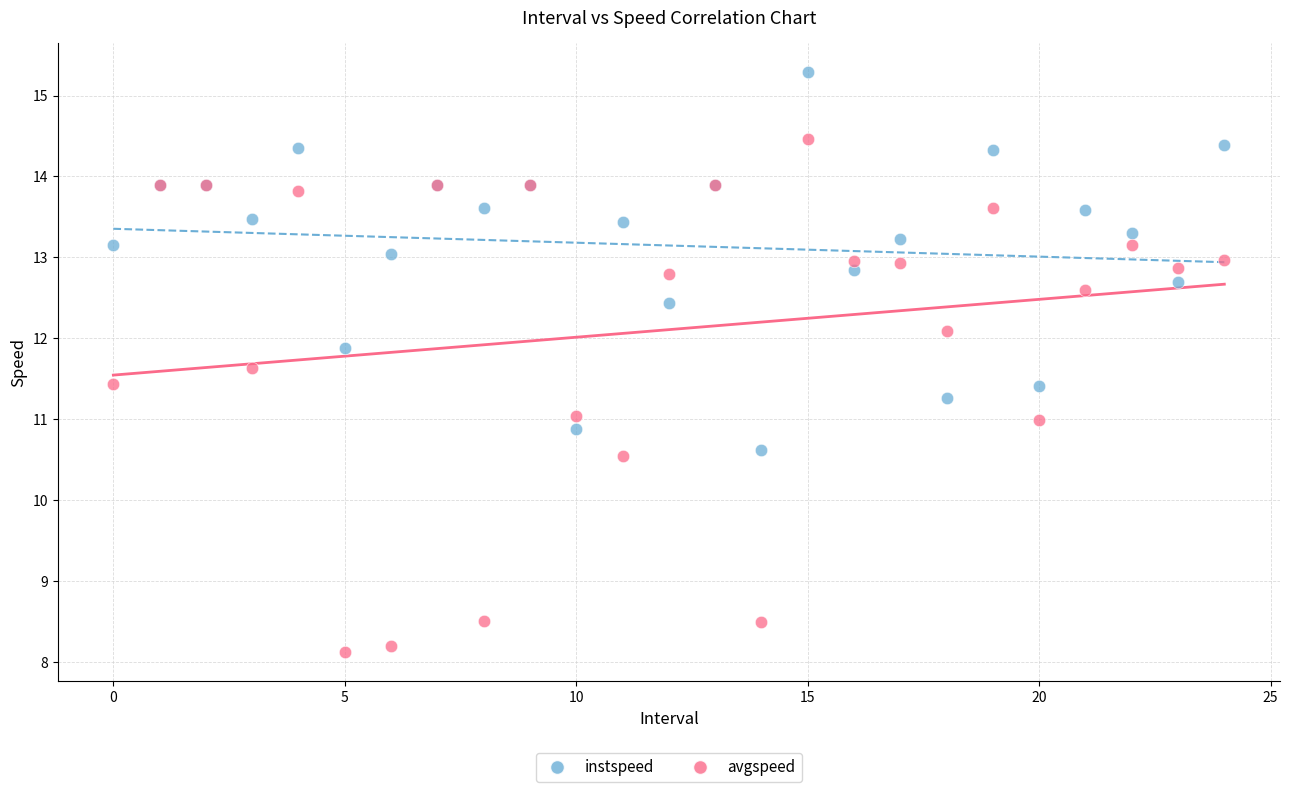

Which series contains the lowest Y value?

avgspeed